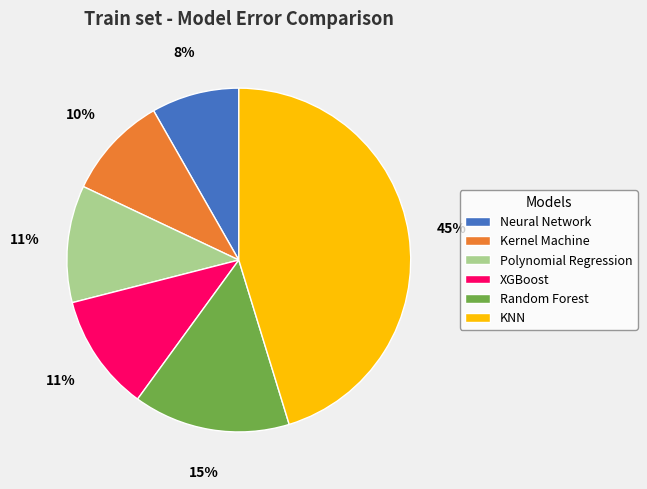

Approximately how many times larger is the value at Kernel Machine compared to KNN?

0.2